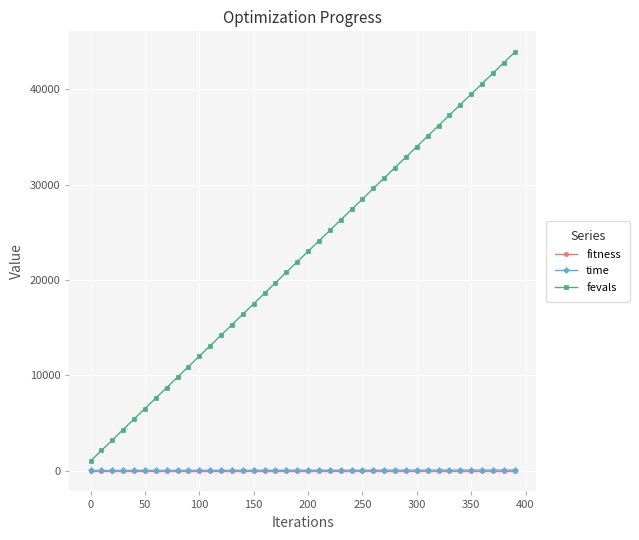

True or false: fitness and time cross at least once.

False